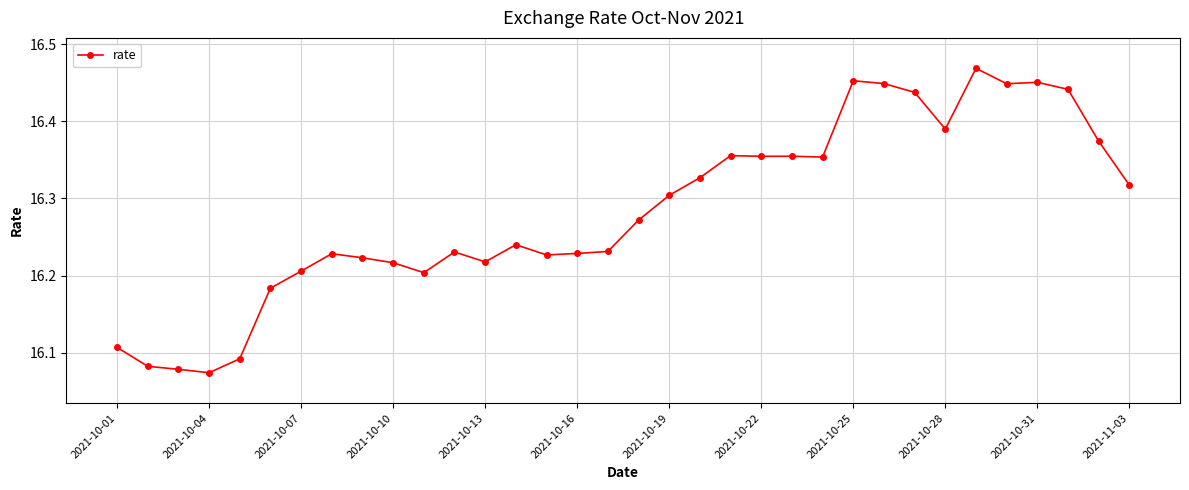

Count the values in the range 16 to 17.

34